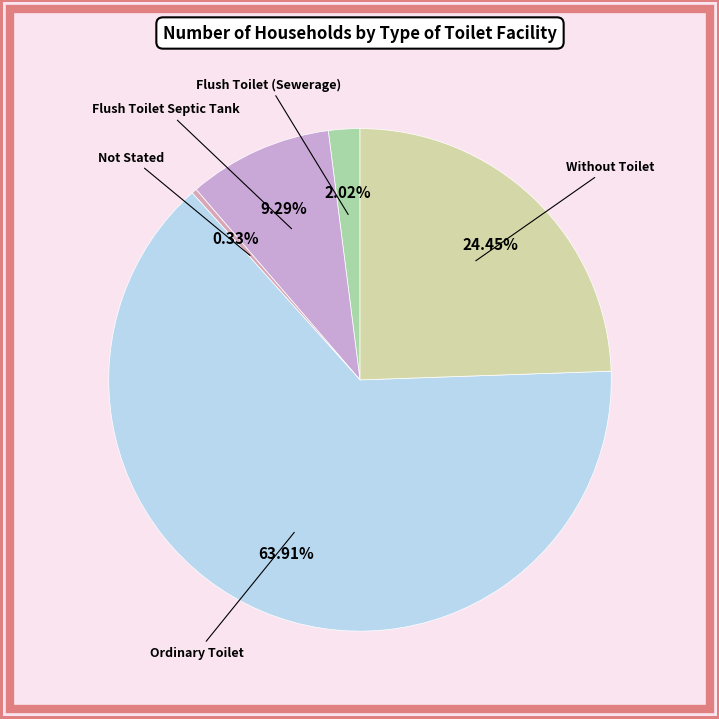

Which has a higher value, Flush Toilet (Sewerage) or Without Toilet?

Without Toilet